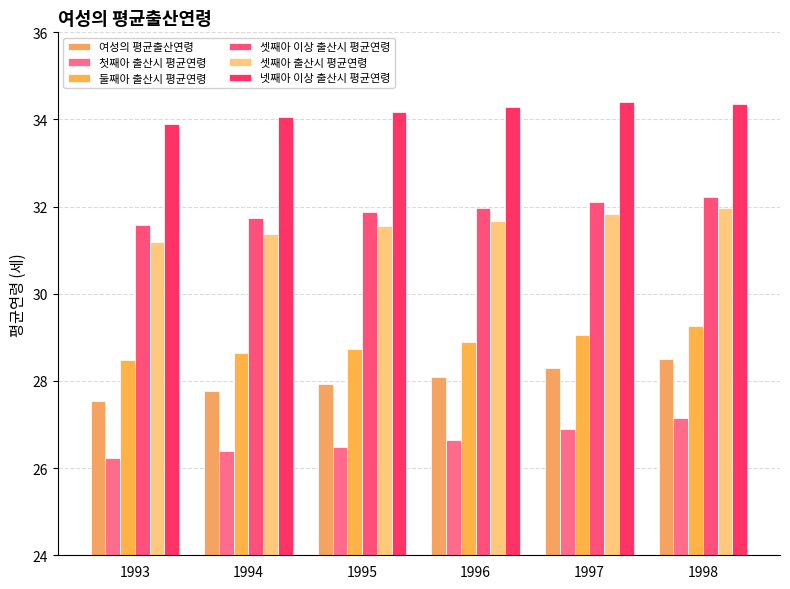

At which category does the chart reach its peak across all series?

1997